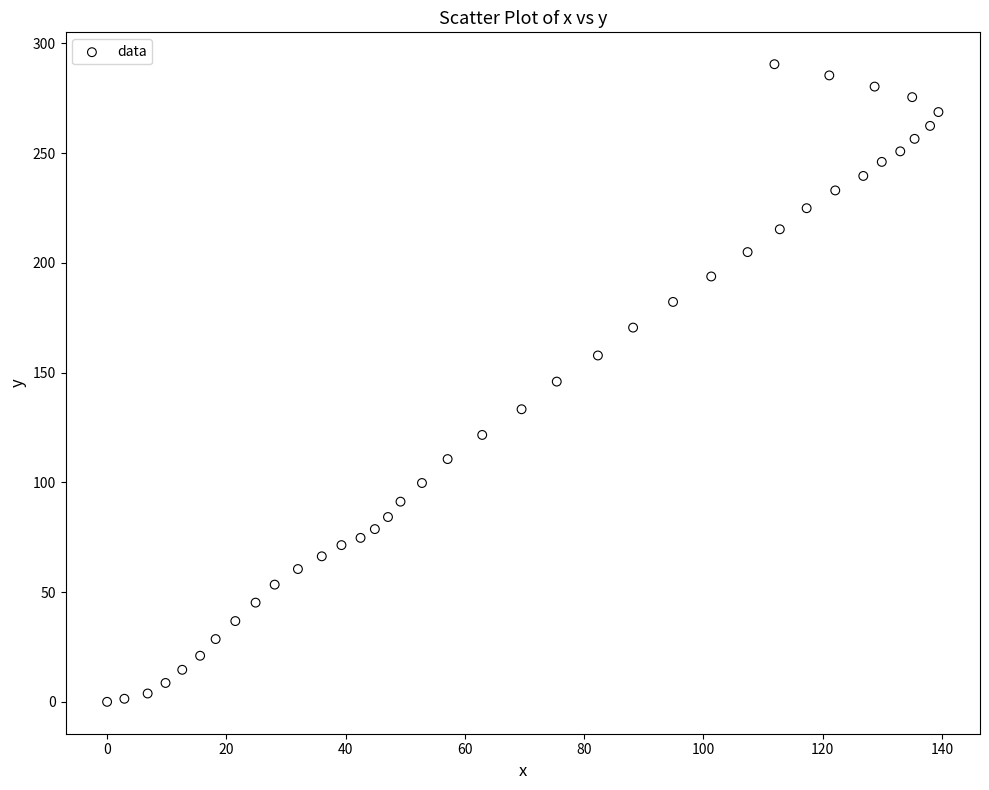

What is the range of Y values (max minus min)?

290.5